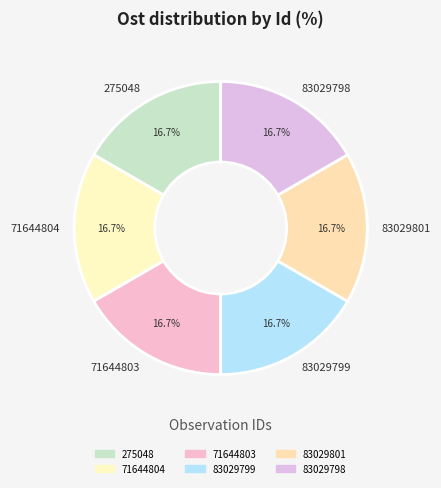

Does any single category account for the majority?

No